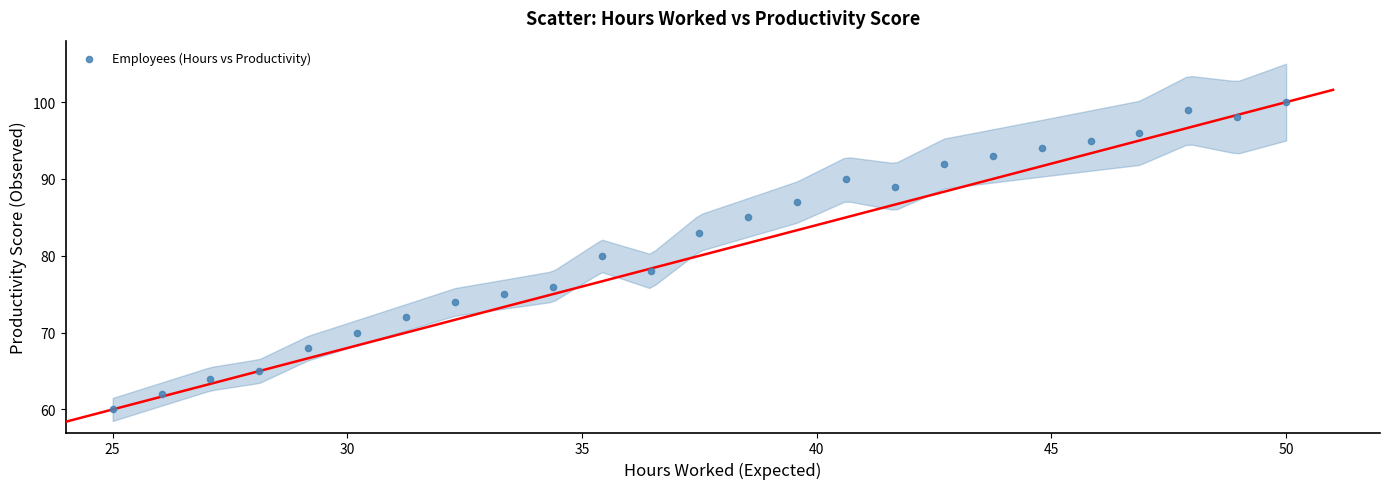

What is the range of Y values (max minus min)?

40